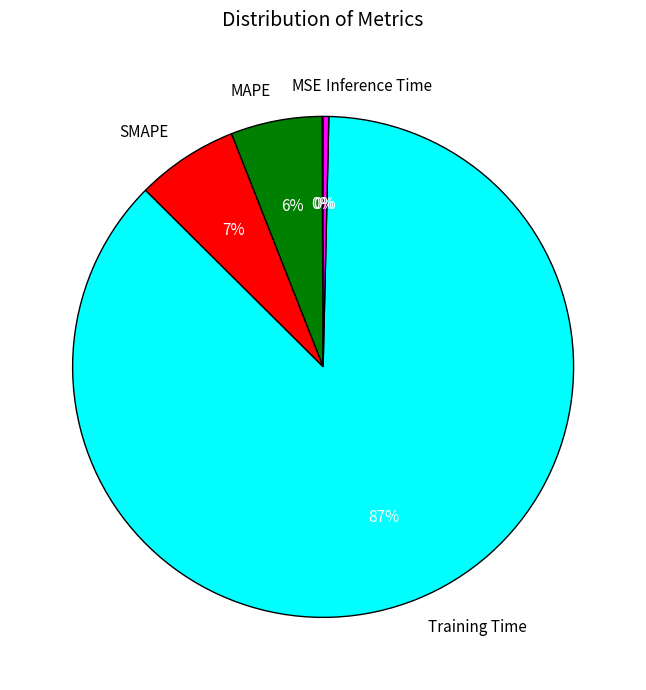

True or false: MAPE accounts for 6% of the total.

True